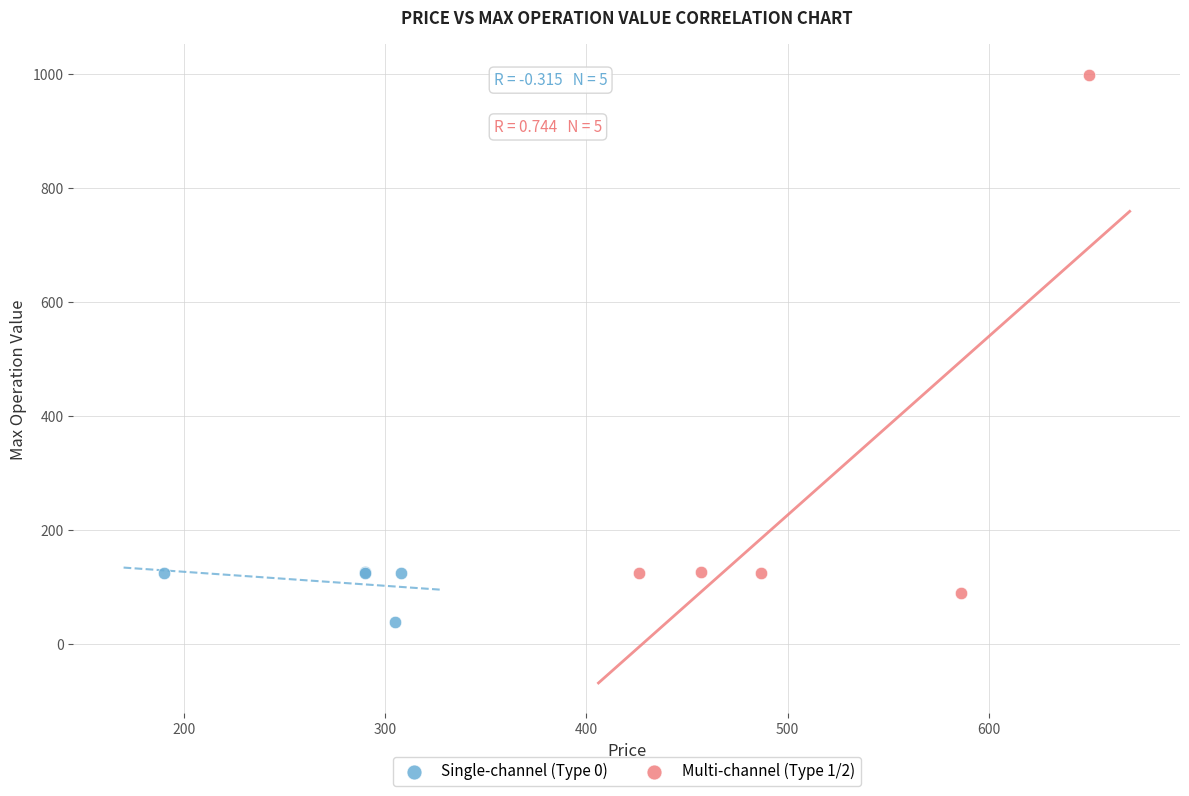

What are all the series names shown in the legend?

Single-channel (Type 0), Multi-channel (Type 1/2)